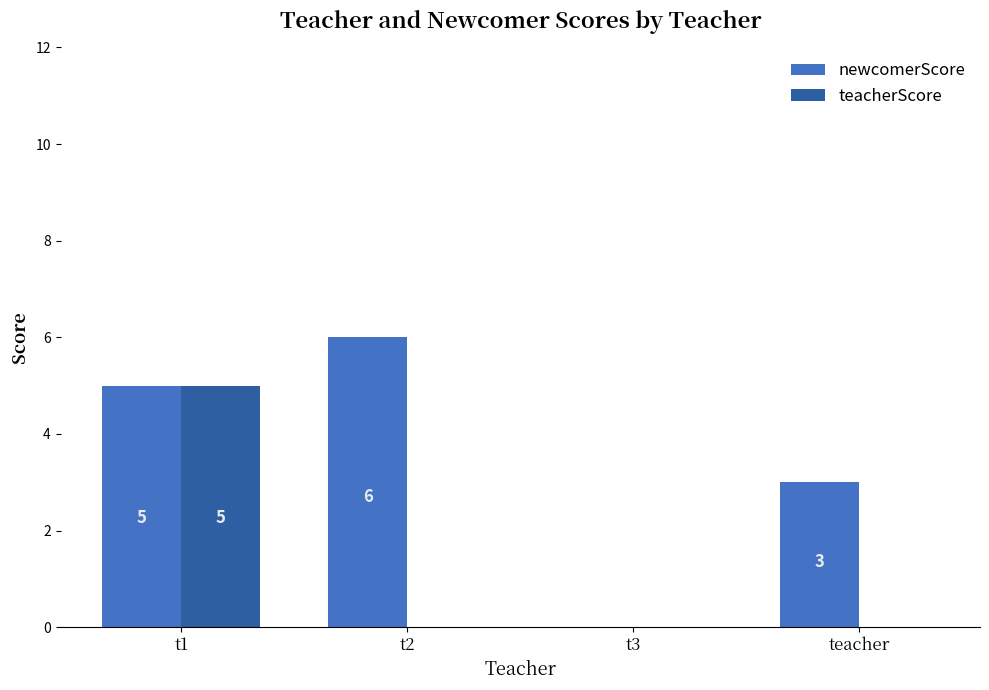

What value does the newcomerScore series have at teacher?

3